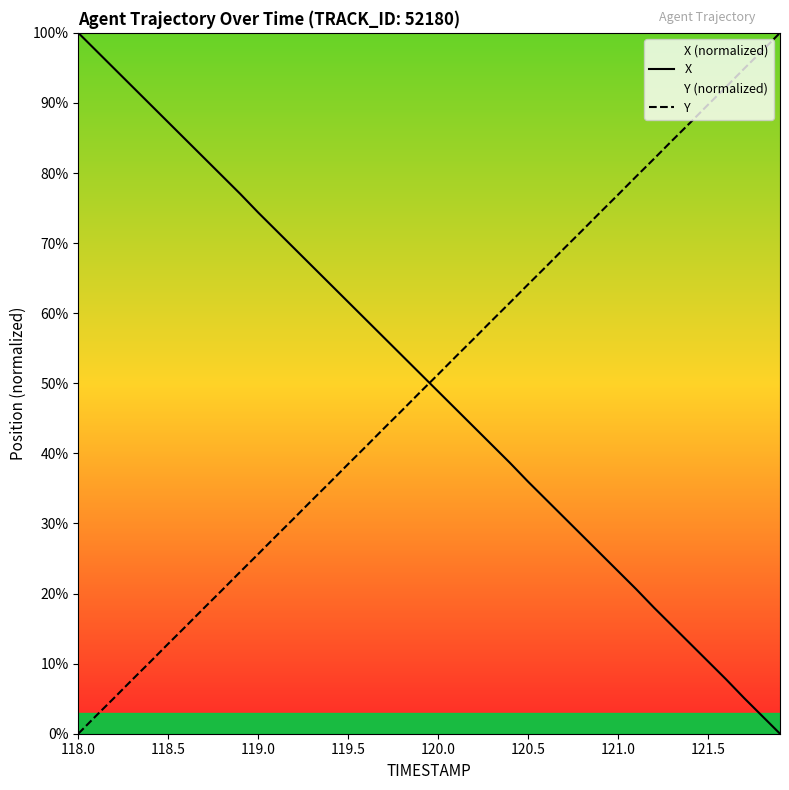

After their last crossing, which series has the higher values: Y or X?

Y